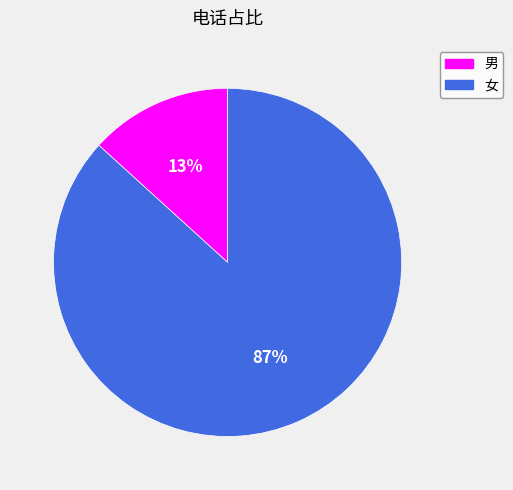

To the nearest percent, what is the average slice percentage?

50%